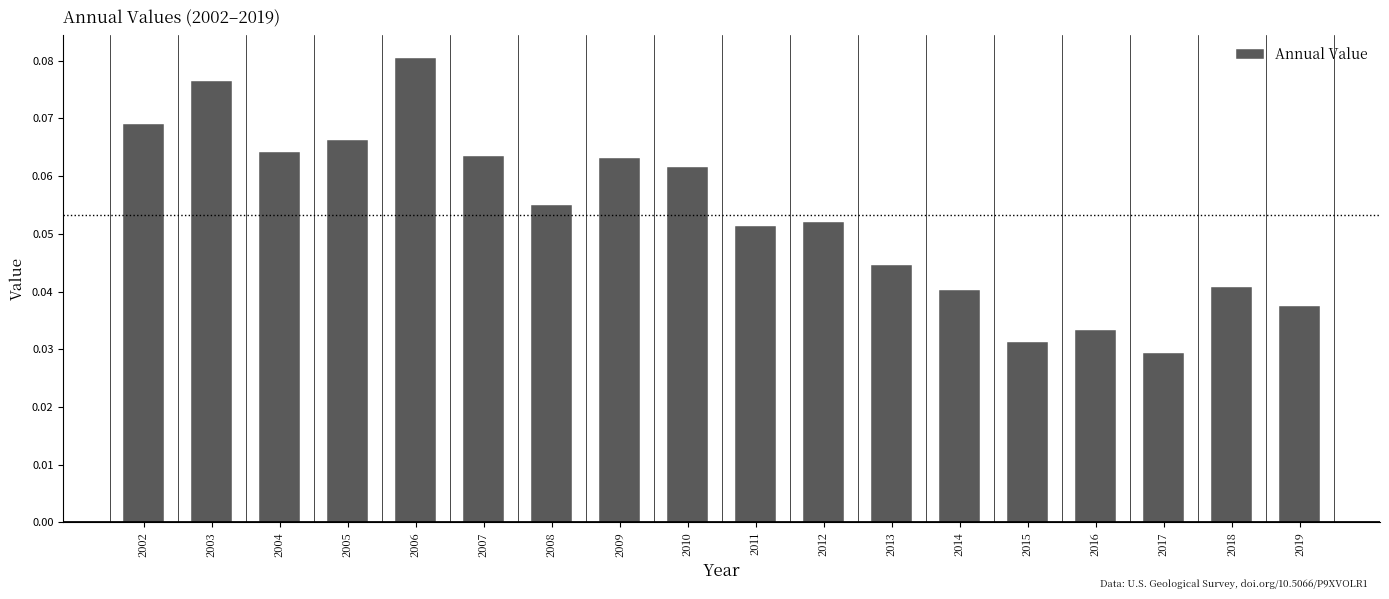

How many values are between 0 and 1?

18